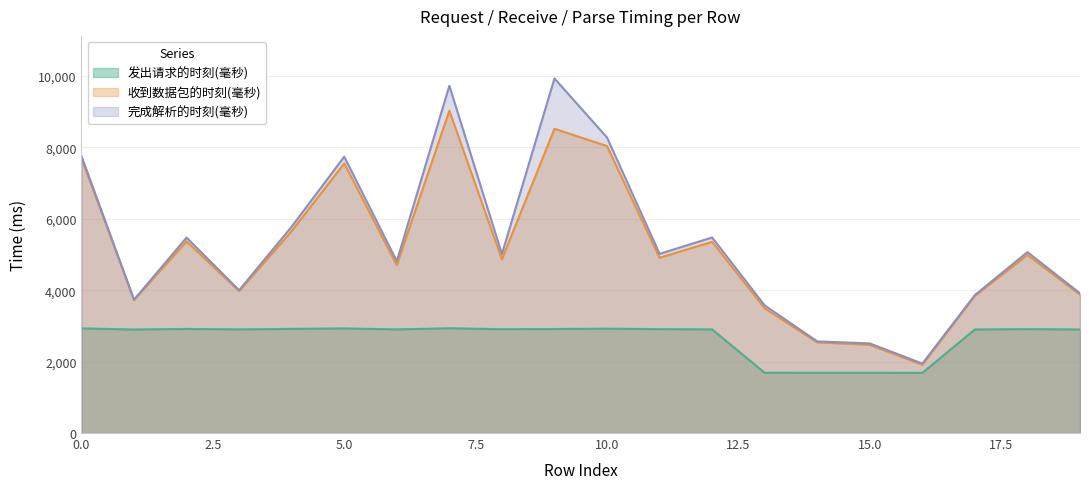

At which category is the sum across all series the highest?

7